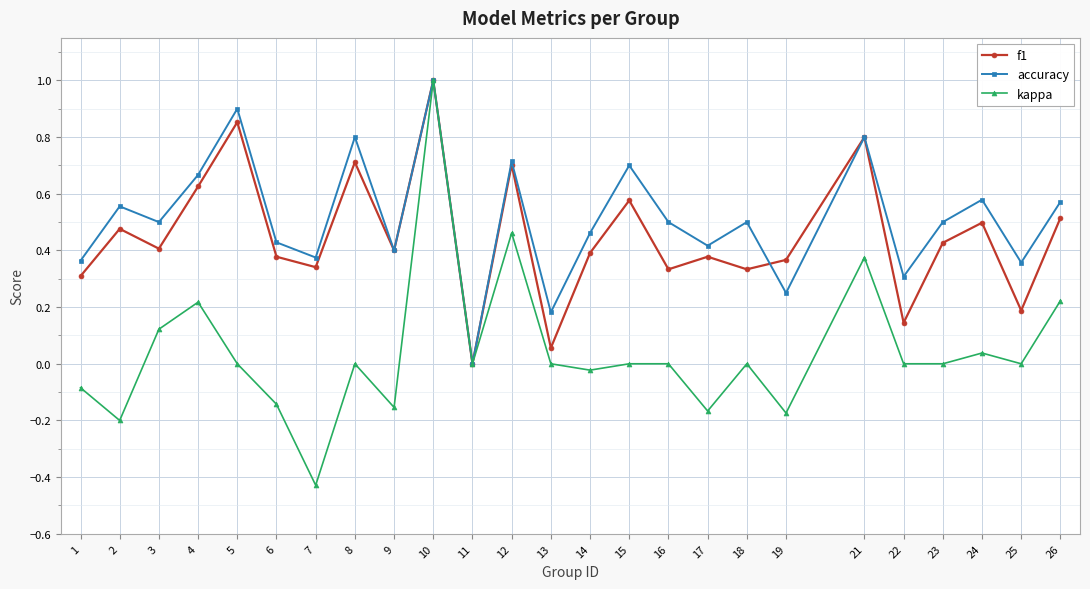

The value of f1 at 9 is 0.4. True or false?

True